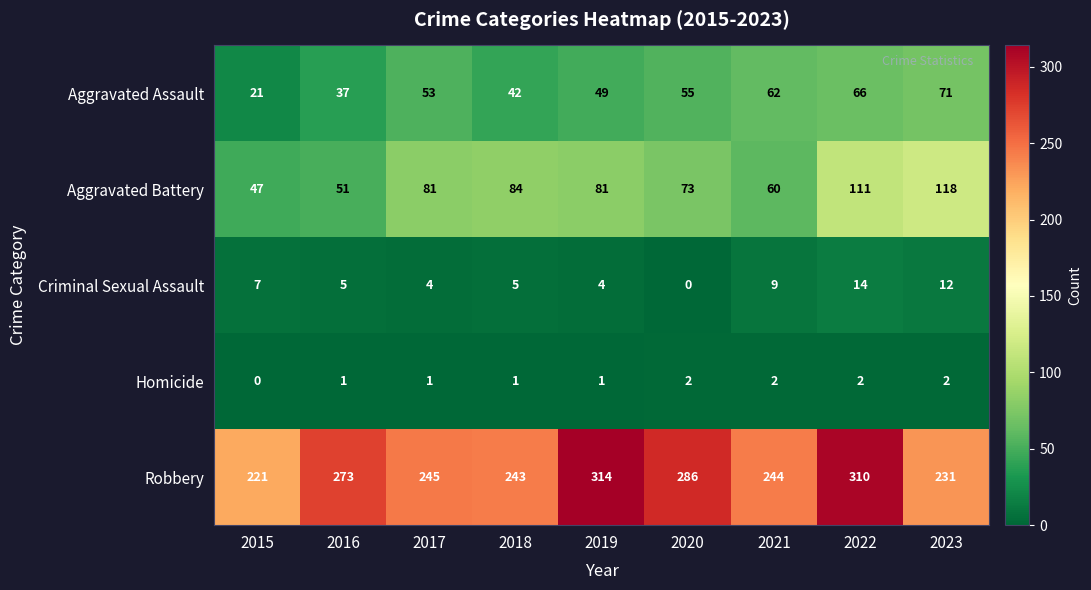

True or false: Aggravated Assault has a value of 19 at 2017.

False